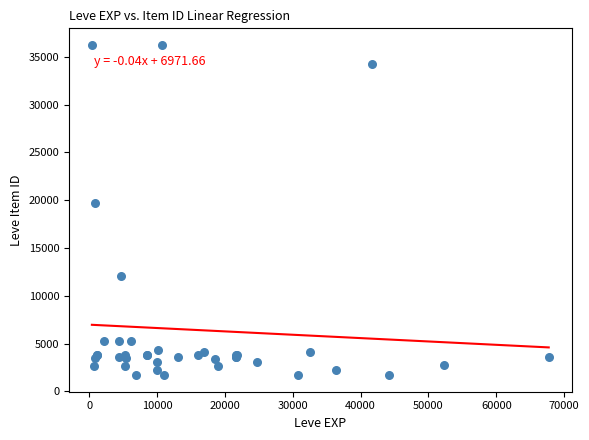

What Y value in the scatter plot is closest to 18967?

19744